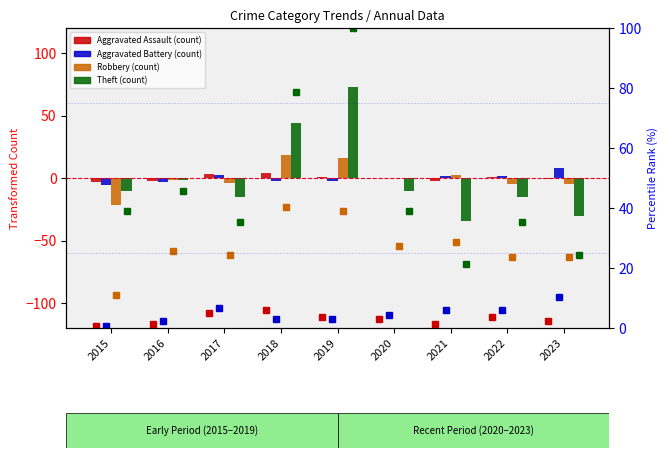

At which label does Theft reach its minimum?

2021